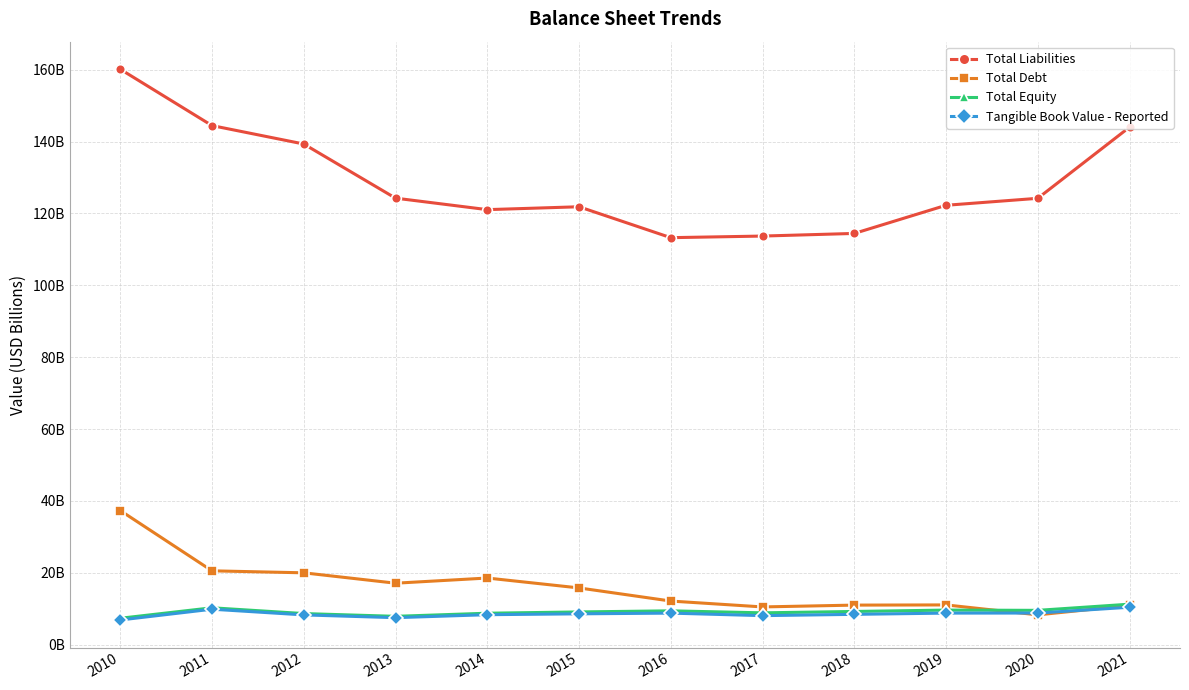

Where do Total Equity and Total Debt first cross each other?

2019 and 2020